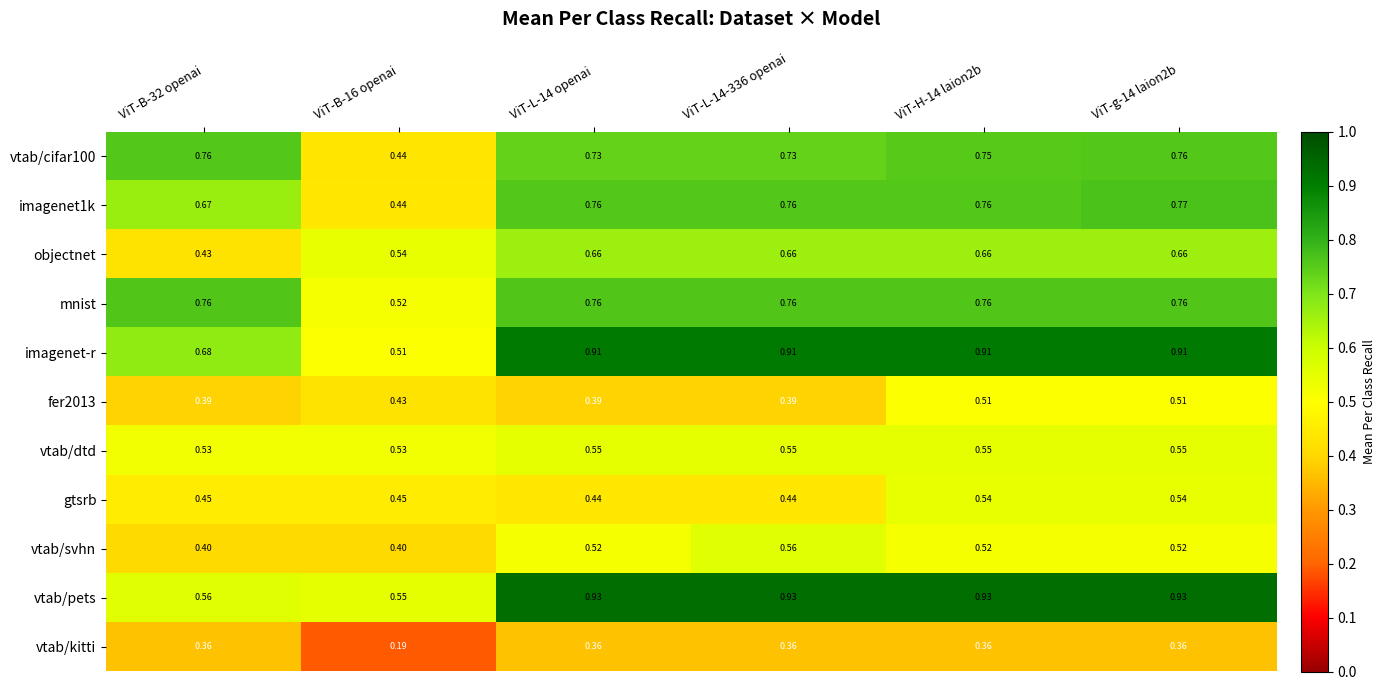

Which series has the widest spread of values?

imagenet-r